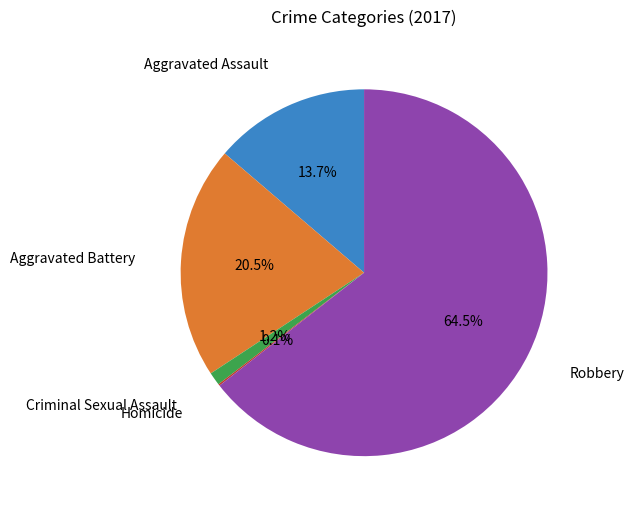

Is the sum of Aggravated Assault and Aggravated Battery greater than half?

No